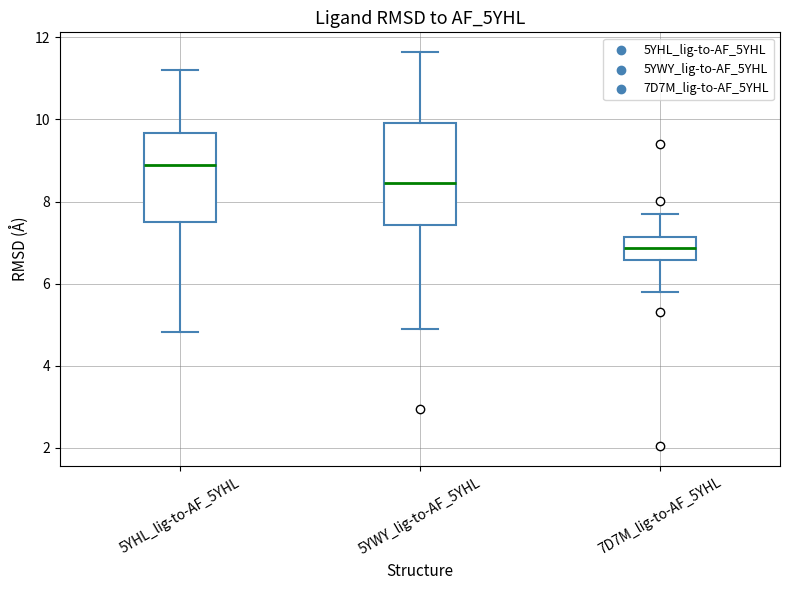

Which box's median line is the lowest?

7D7M_lig-to-AF_5YHL